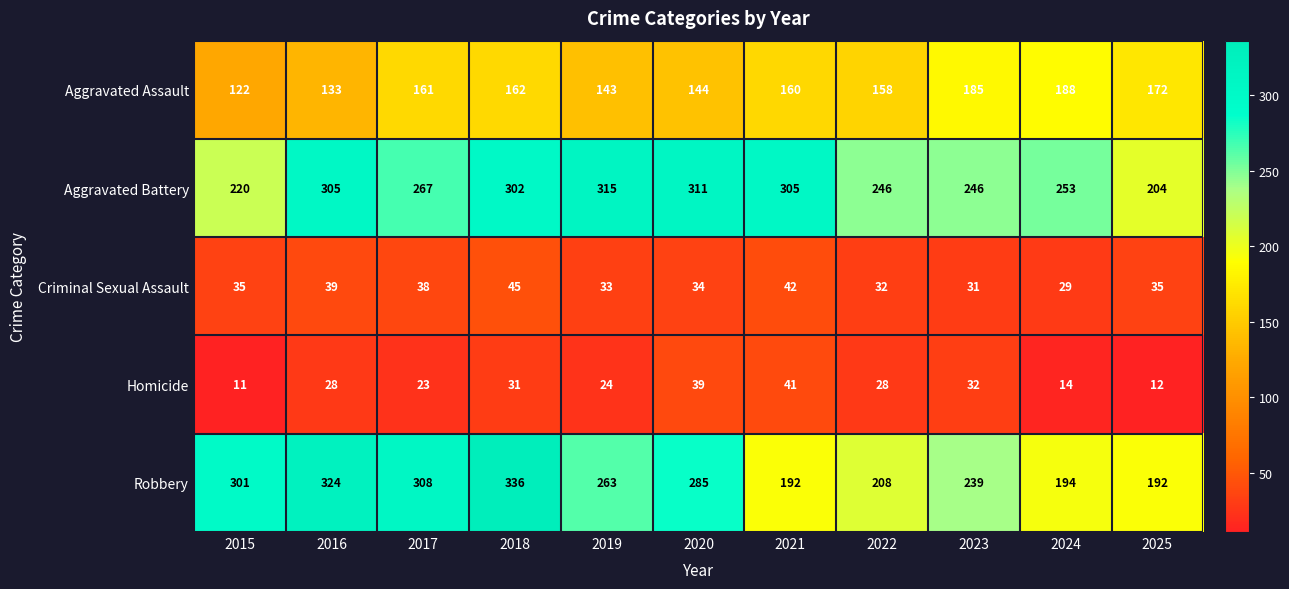

At which category does the chart reach its peak across all series?

2018